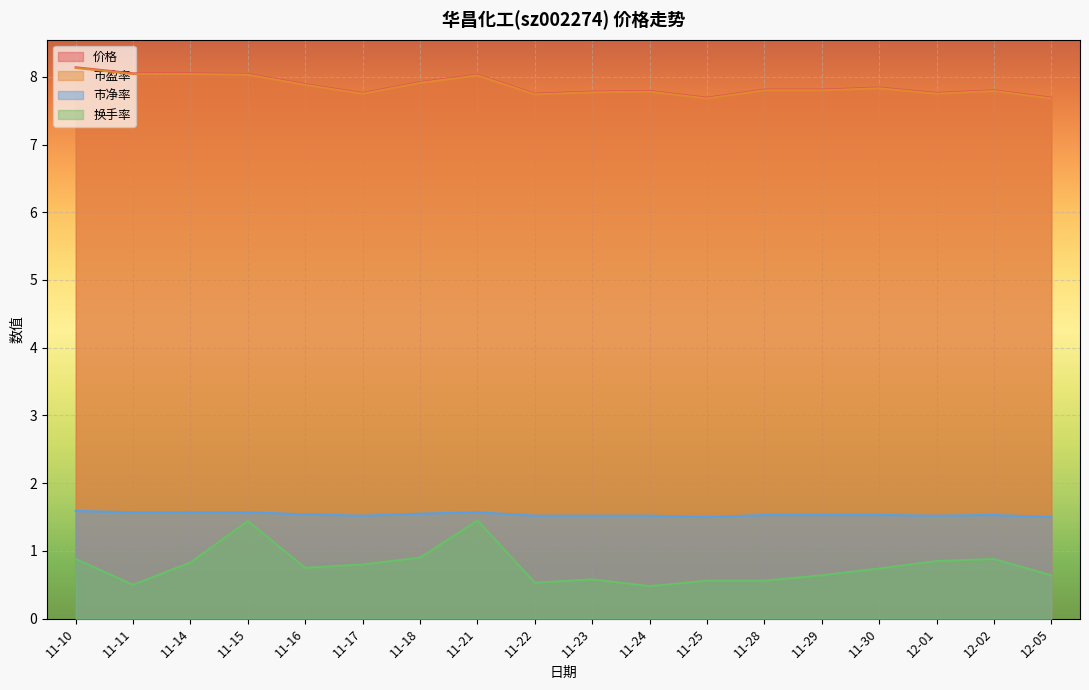

How many lines are shown in the chart?

4